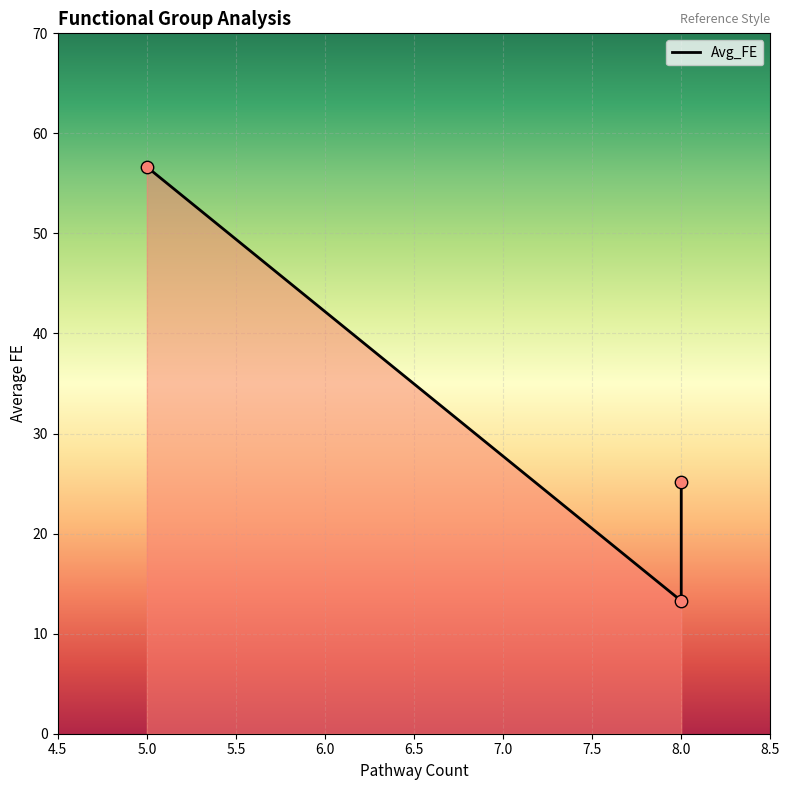

What is the change in value from Binding, Assembly, Catabolism to Fgfr1, Signaling, Activation?

-31.5